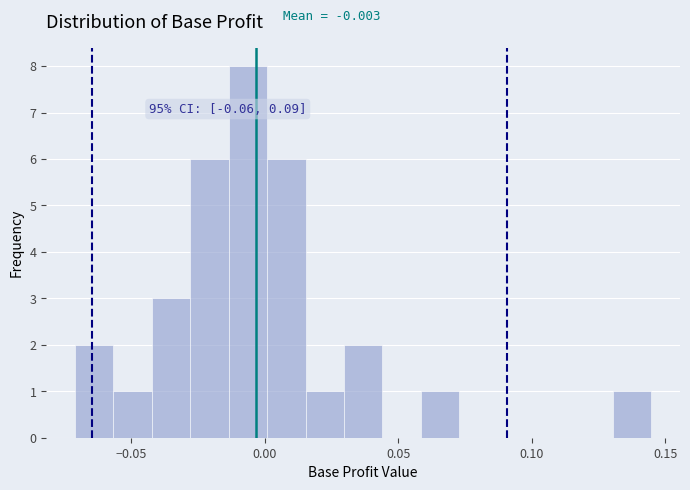

Read against the x-axis, roughly where is the centre of the tallest bar?

-0.005